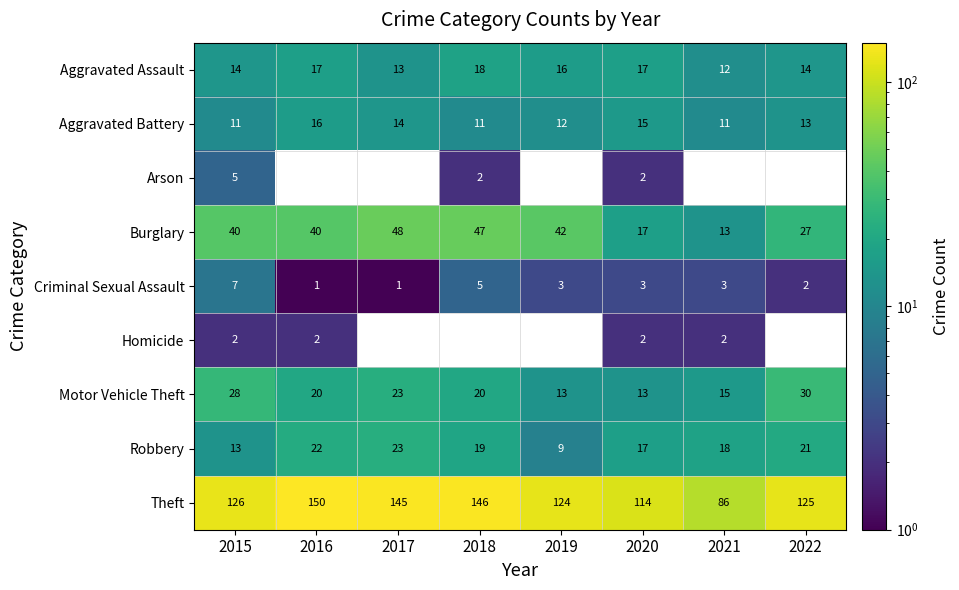

What is the sum of the Aggravated Assault values at 2016 and 2018?

35